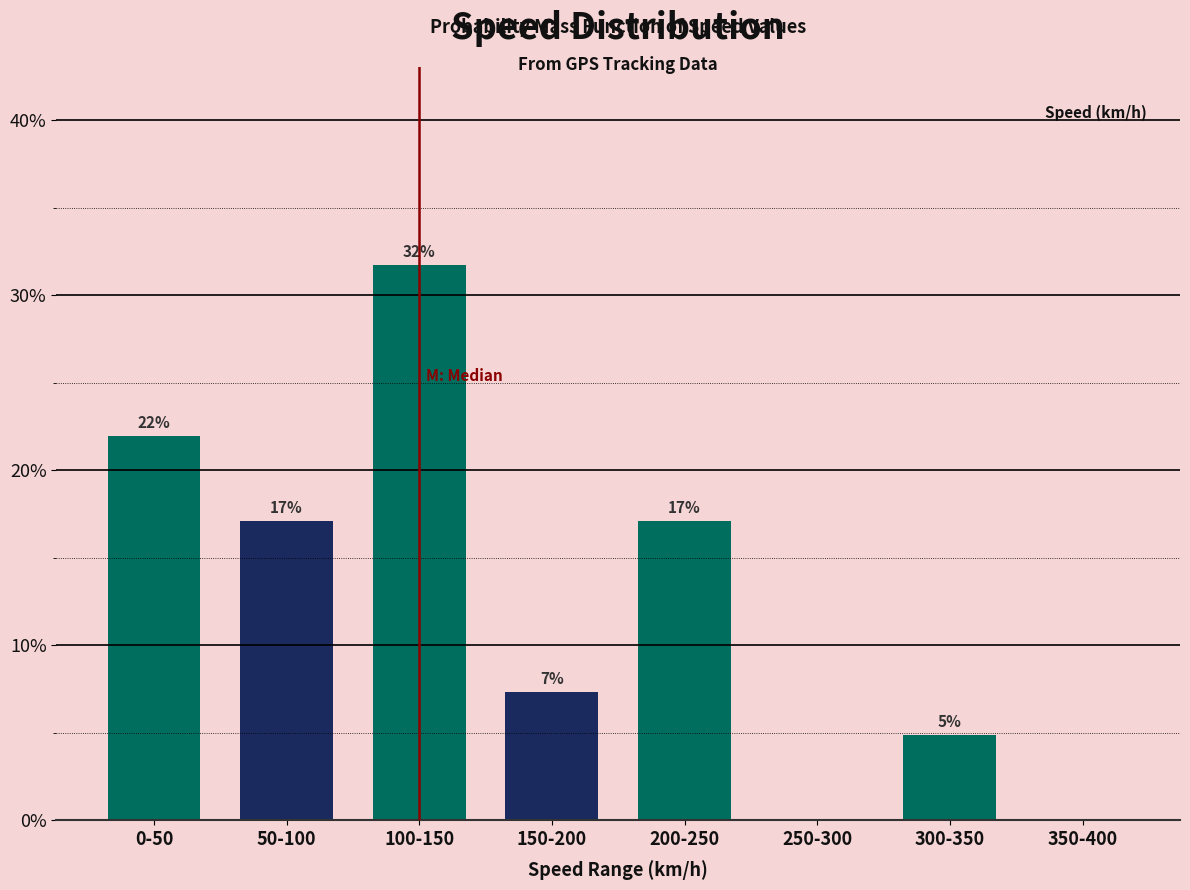

Which has a higher value, 100-150 or 150-200?

100-150